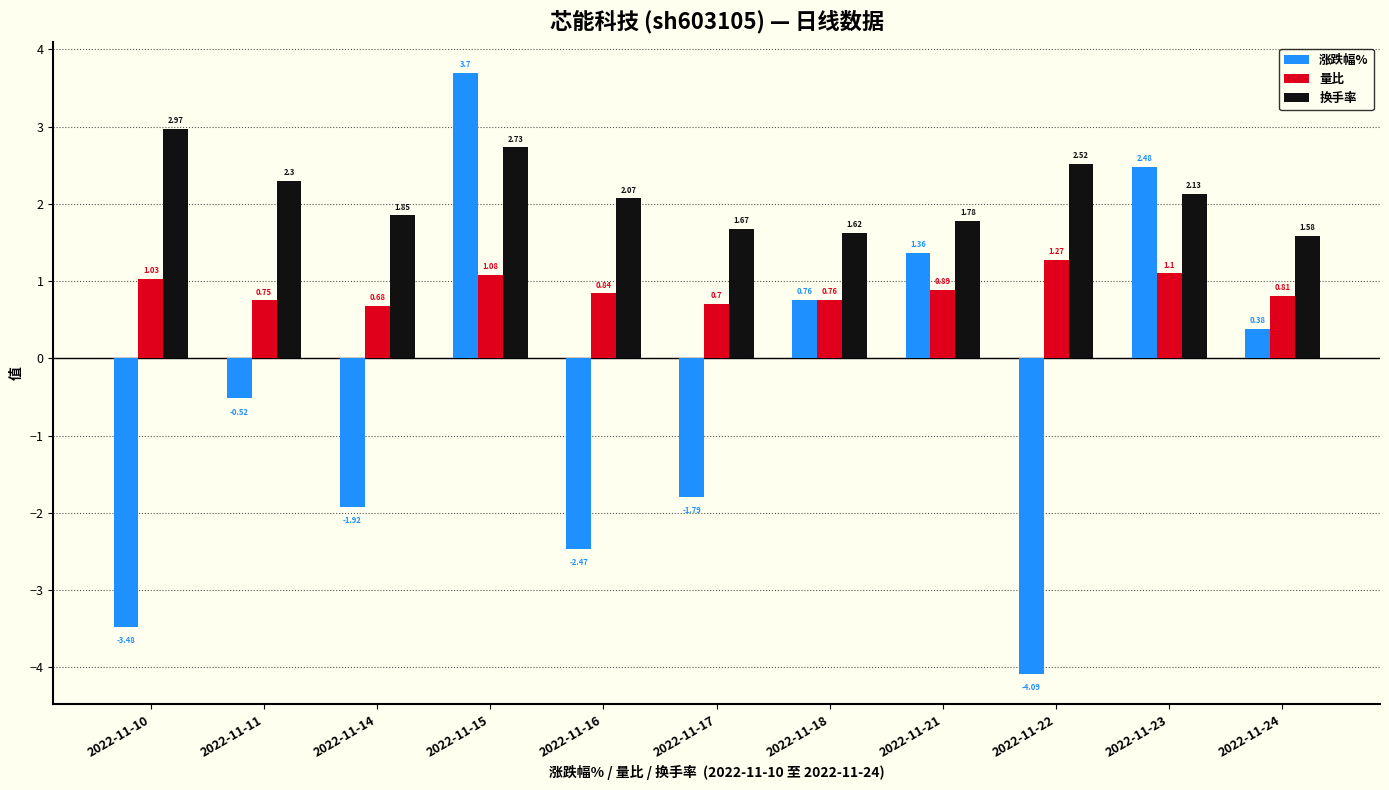

What is the smallest value displayed?

-4.1